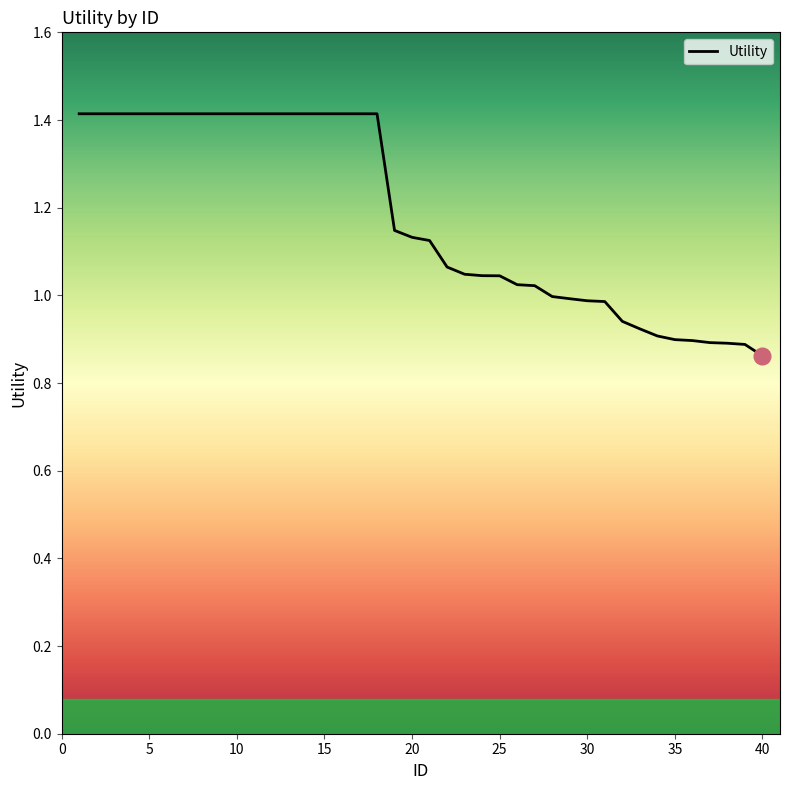

What is the difference between the maximum and minimum values?

0.6